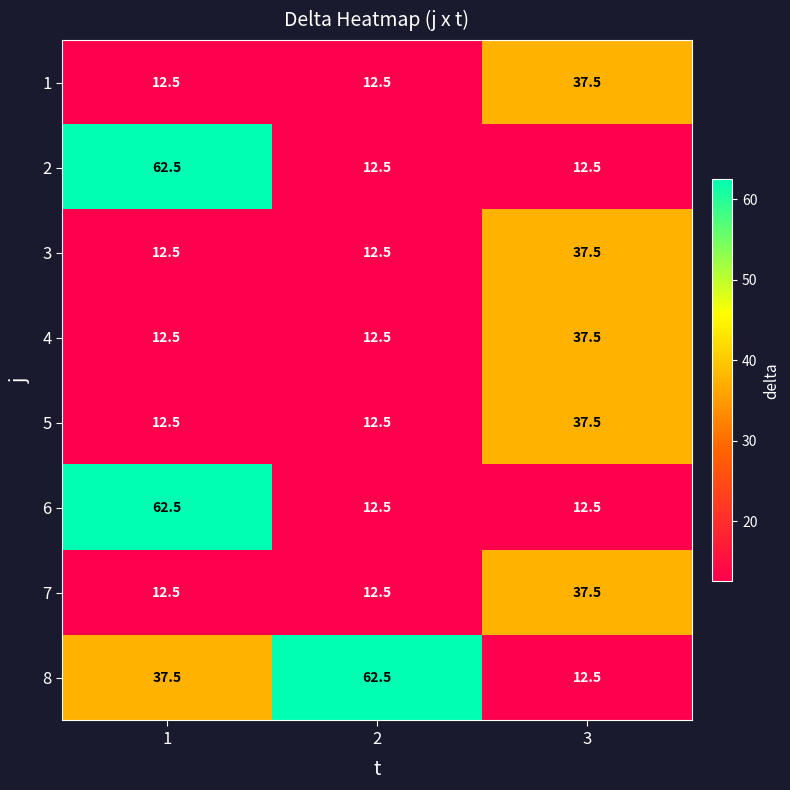

Which series has the largest total across all categories?

8